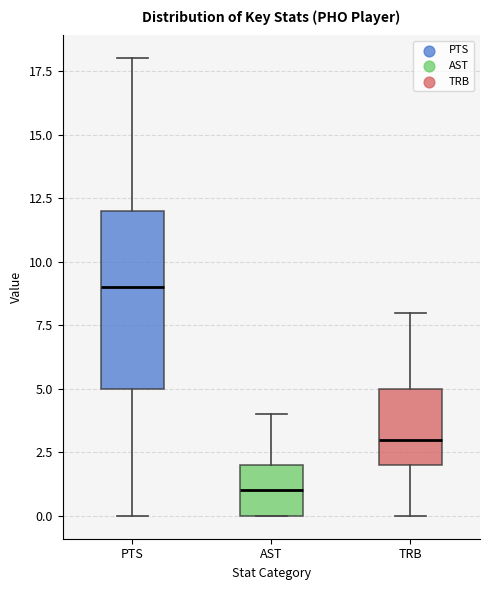

Reading left to right, read every box against the y-axis: the position of its median line, the range the box covers, and the ends of its whiskers. The values are not printed on the chart, so give them approximately, as read against the axis.

PTS: median 9, box 5 to 12, whiskers 0 to 18
AST: median 1, box 0 to 2, whiskers 0 to 4
TRB: median 3, box 2 to 5, whiskers 0 to 8